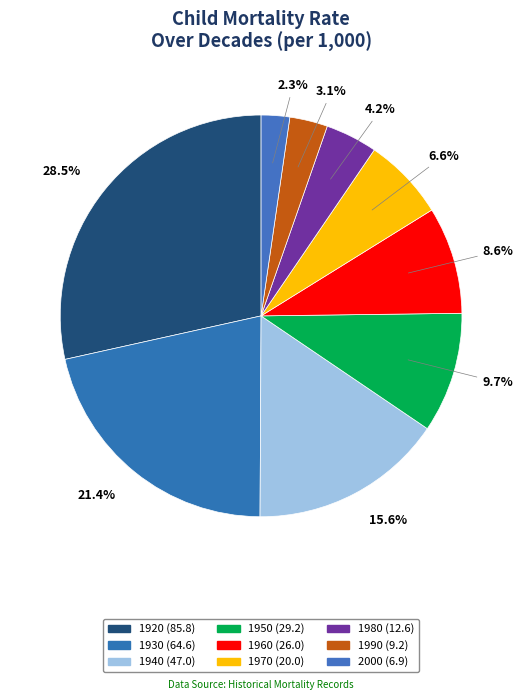

Does 1930 account for over 50% of the chart?

No